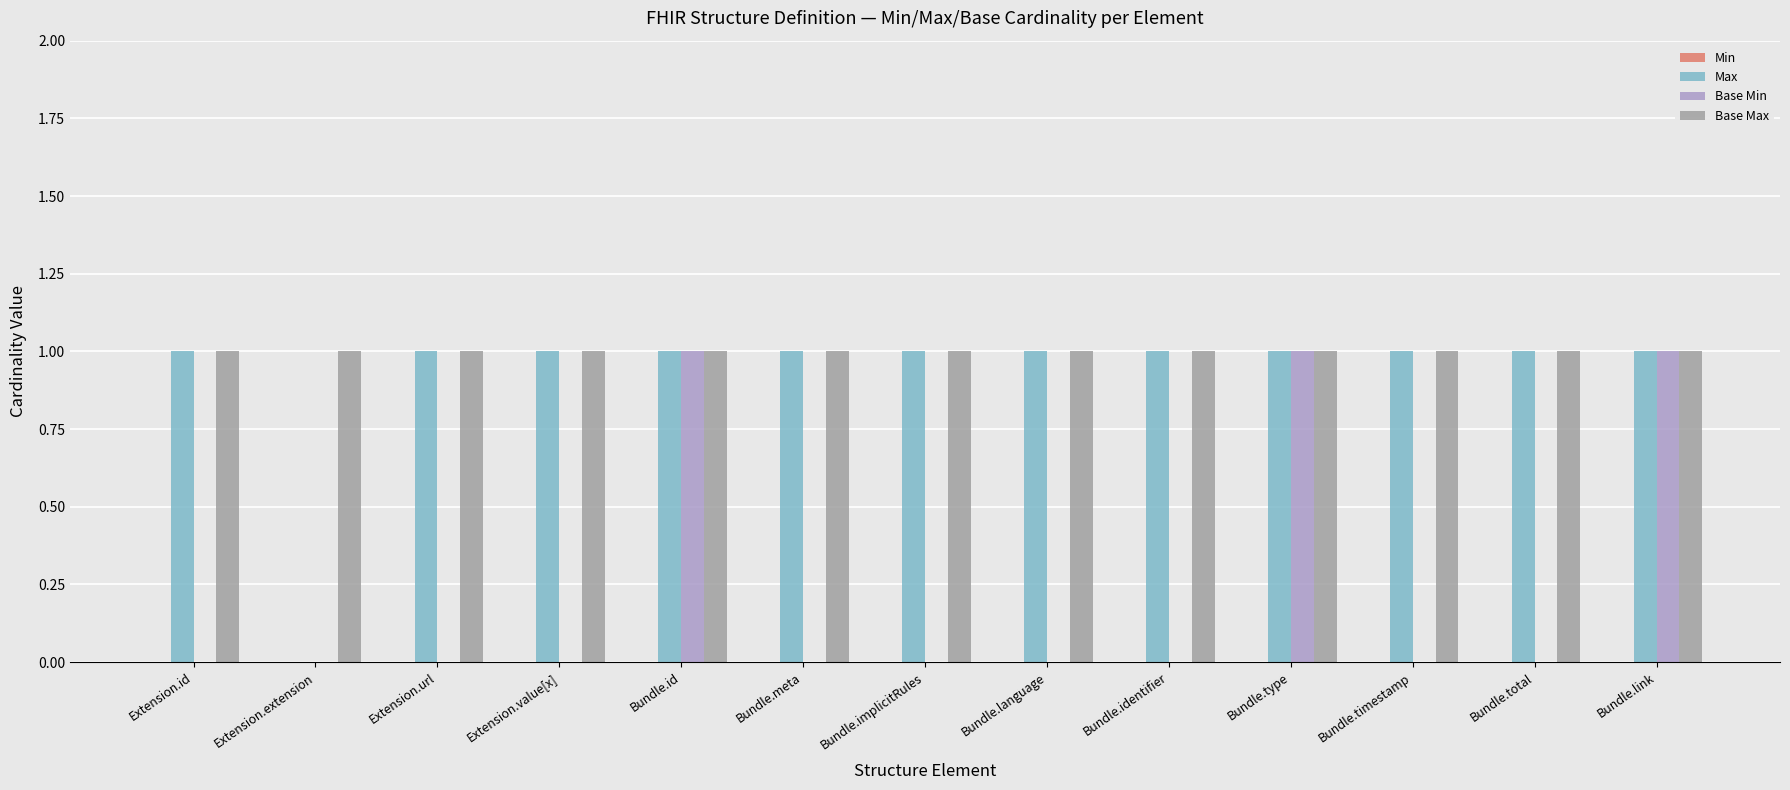

Is the value of Max at Bundle.link greater than the value of Base Min at Bundle.timestamp?

Yes